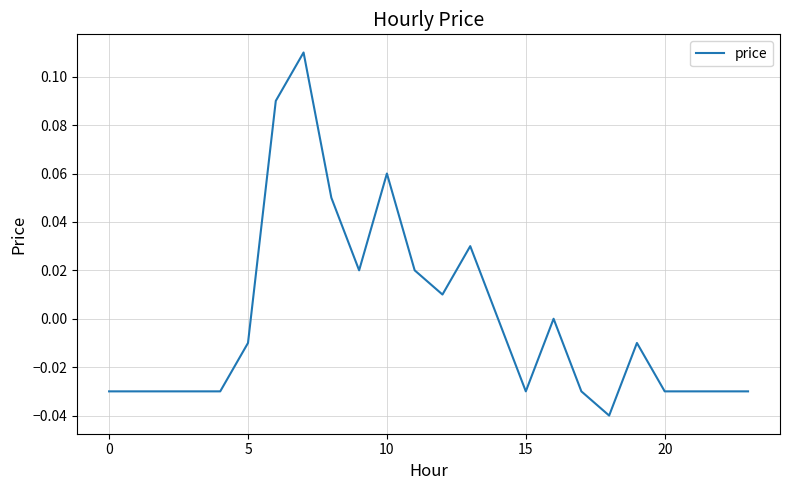

What is the difference between the maximum and minimum values?

0.1